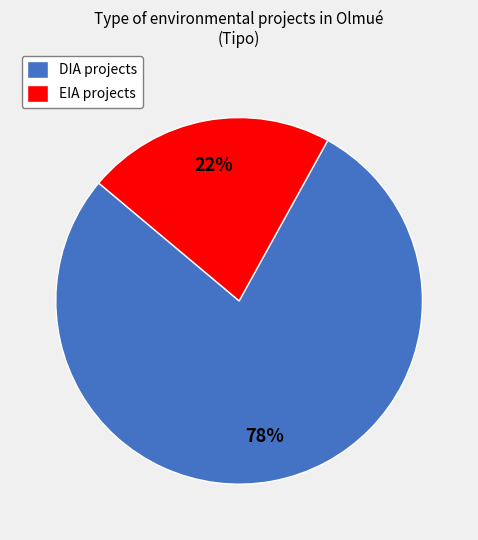

Is it true that DIA is 78% of the pie?

True